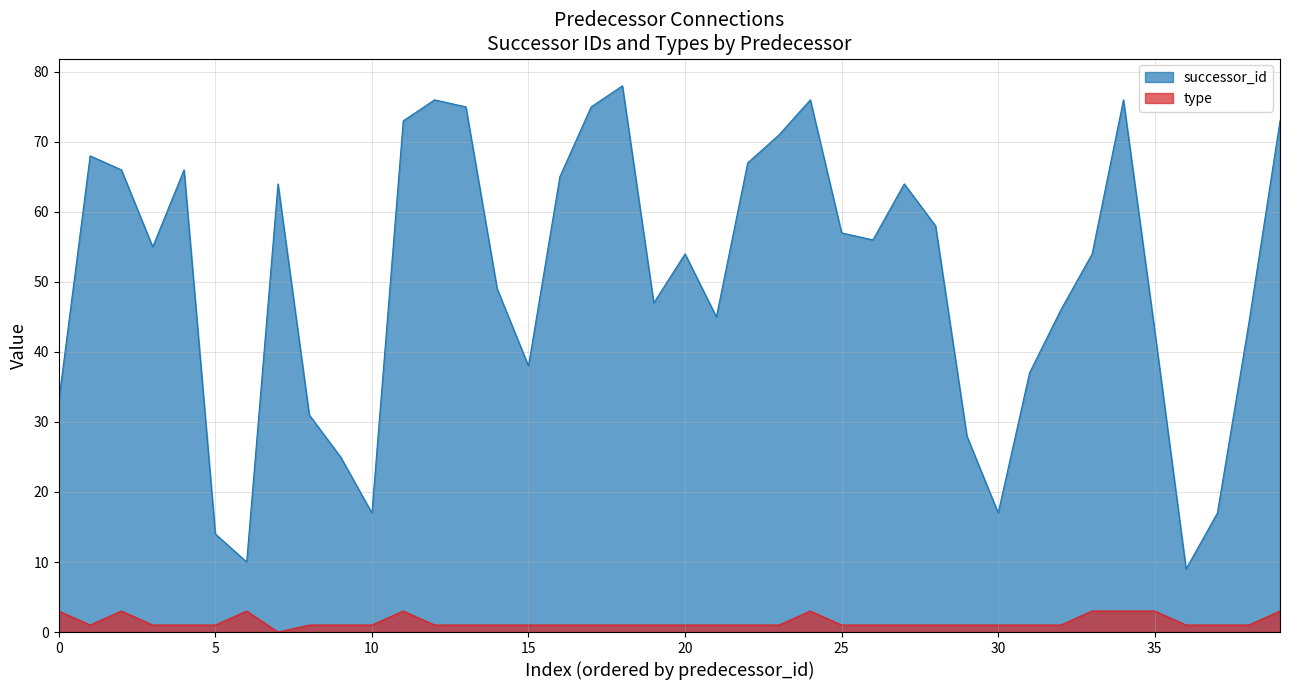

What are all the series names shown in the legend?

successor_id, type